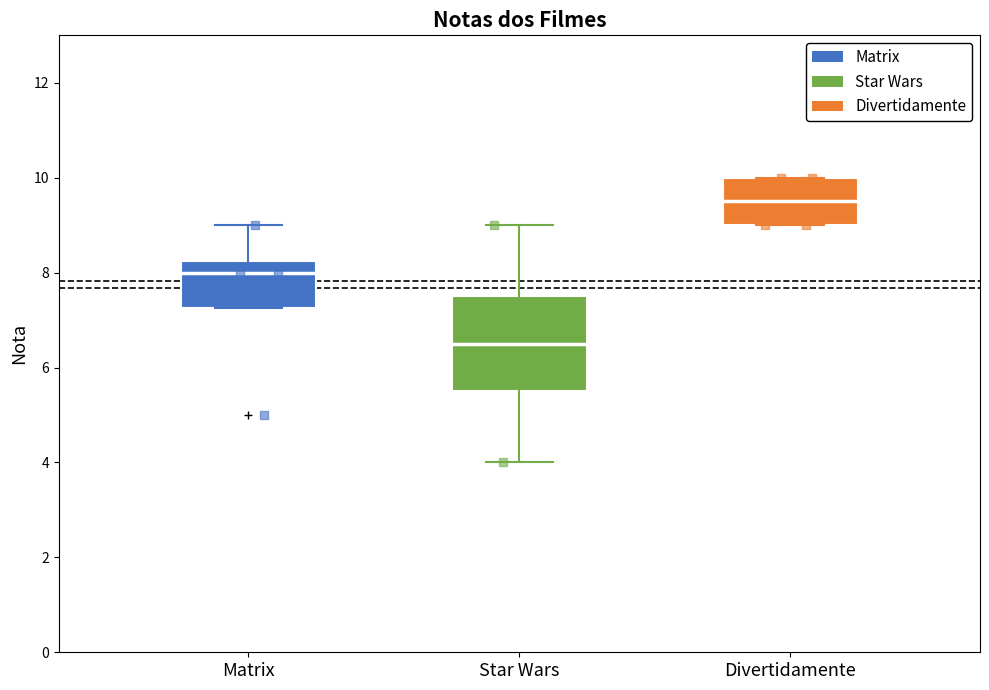

Reading left to right, read every box against the y-axis: the position of its median line, the range the box covers, and the ends of its whiskers. The values are not printed on the chart, so give them approximately, as read against the axis.

Matrix: median 8.0, box 7.2 to 8.2, whiskers 7.2 to 9.0
Star Wars: median 6.6, box 5.6 to 7.6, whiskers 4.0 to 9.0
Divertidamente: median 9.6, box 9.0 to 10.0, whiskers 9.0 to 10.0